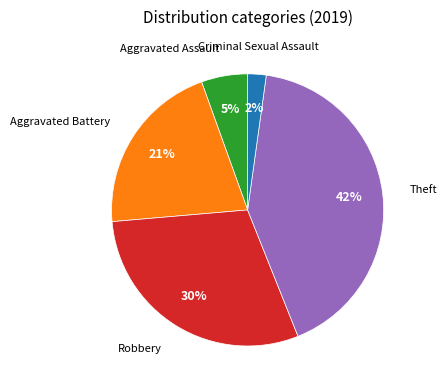

To the nearest percent, what is the average slice percentage?

20%